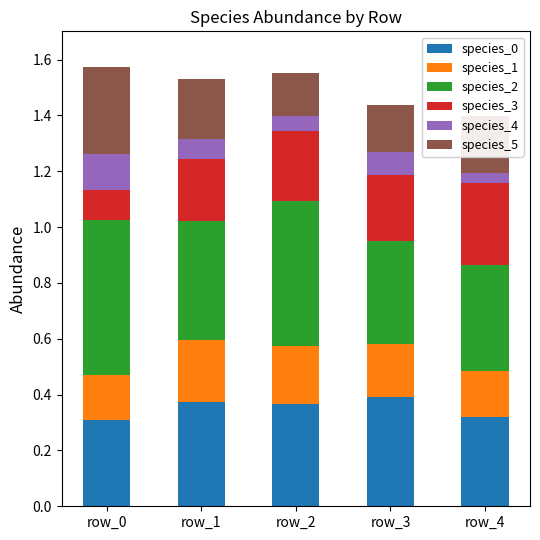

What is the total value across all series at row_3?

1.4